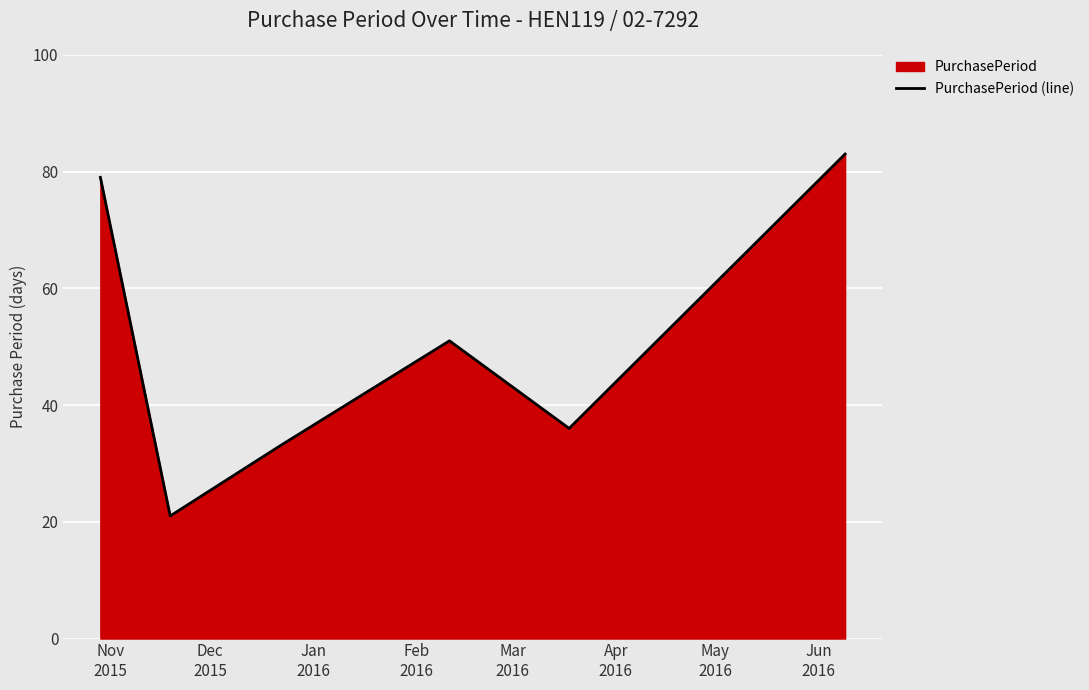

How many interior local peaks (higher than both neighbors) does the data have?

1